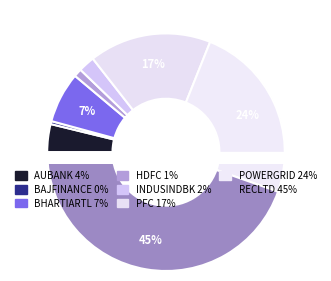

To the nearest percent, what is the difference between the largest and smallest slice percentages?

44%